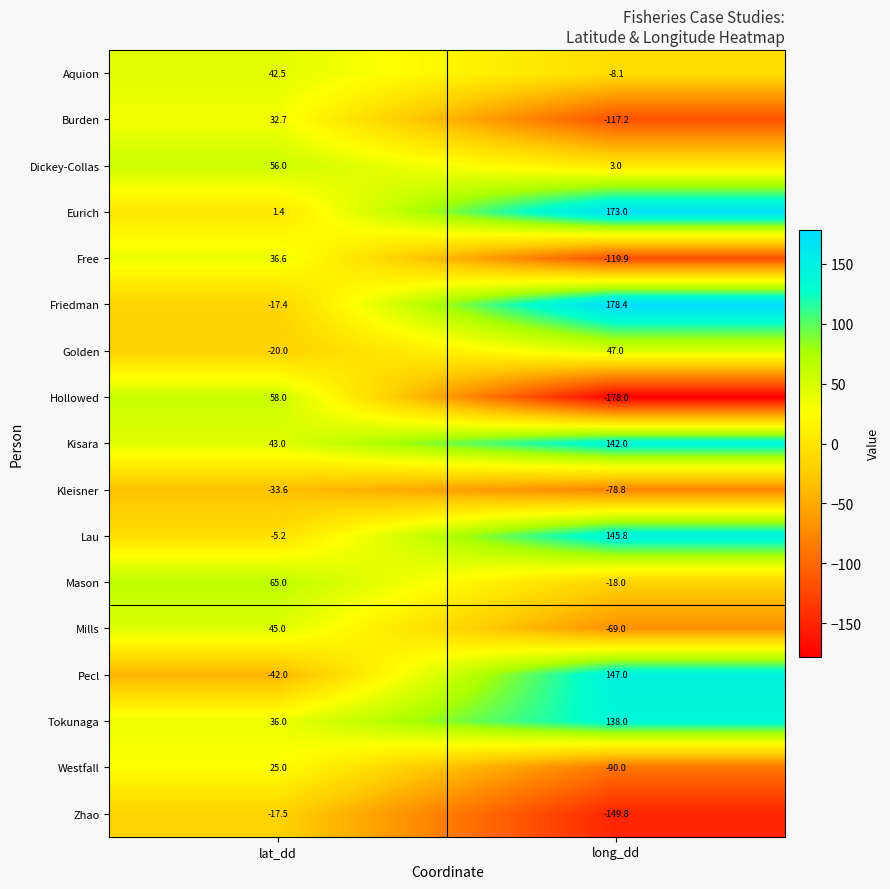

Rank the series at long_dd from lowest to highest value.

Hollowed, Zhao, Free, Burden, Westfall, Kleisner, Mills, Mason, Aquion, Dickey-Collas, Golden, Tokunaga, Kisara, Lau, Pecl, Eurich, Friedman